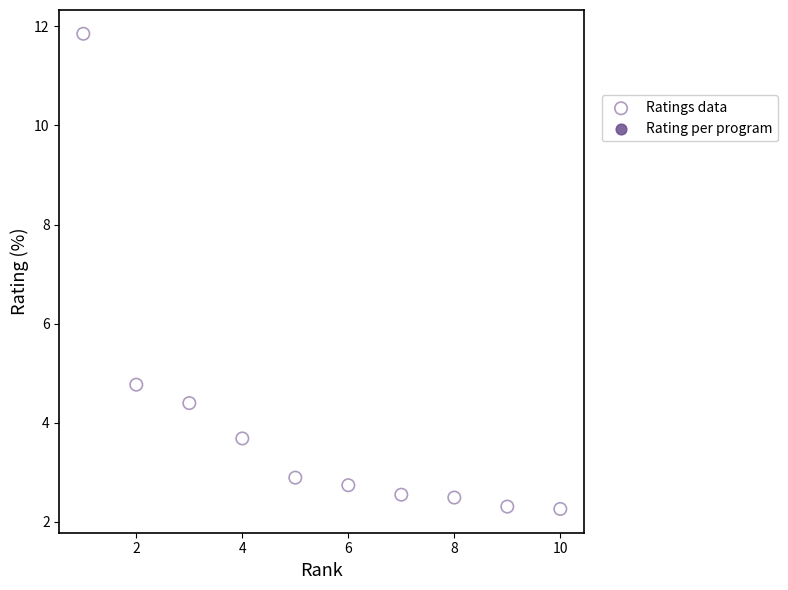

What is the average X value?

5.5